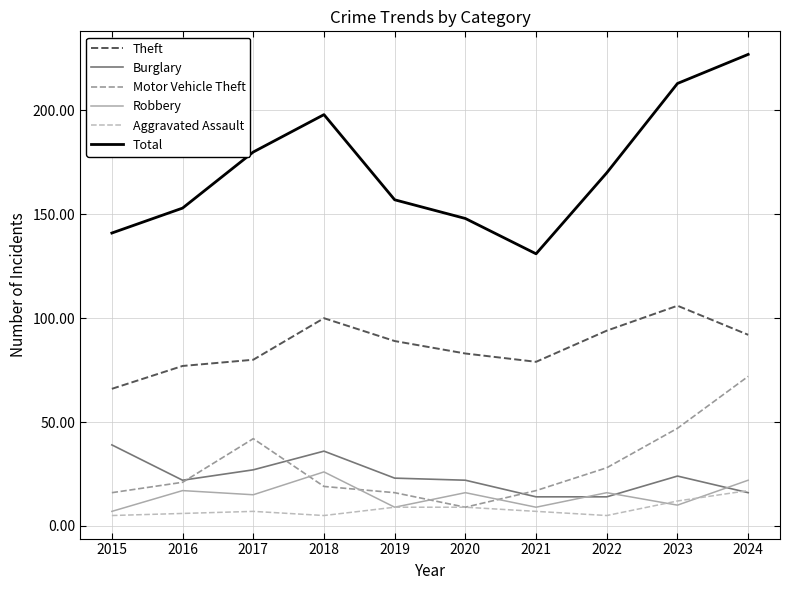

Which series has the largest total across all categories?

Total